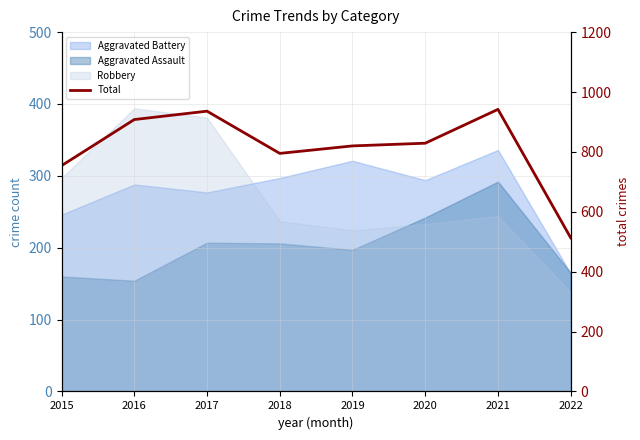

What is the value of the 6th point from the left?

829